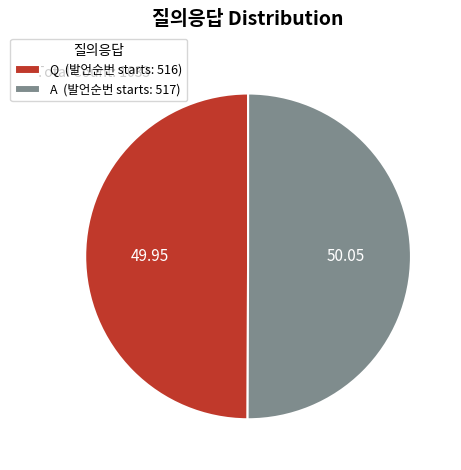

The Q slice represents 65% of the pie. True or false?

False